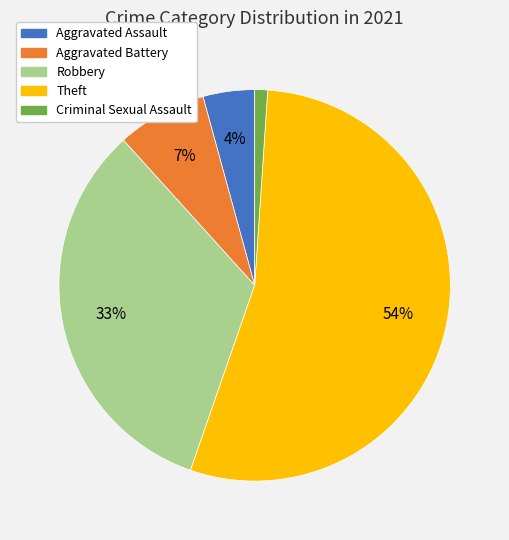

To the nearest percent, what is the difference between the Robbery and Aggravated Assault slice percentages?

29%